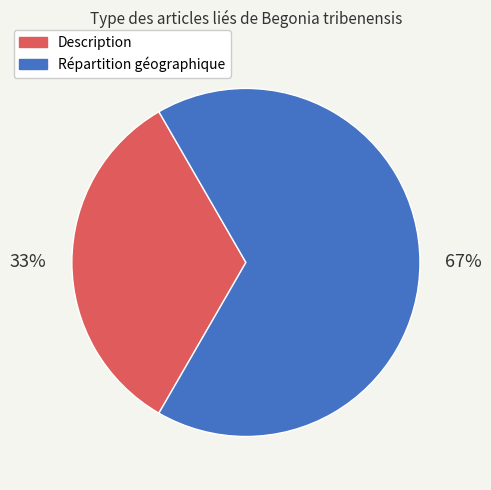

To the nearest percent, what is the combined percentage of Répartition géographique and Description?

100%